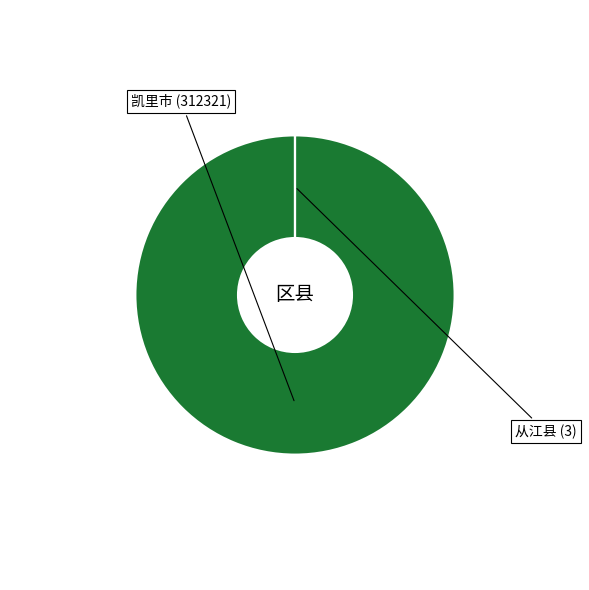

Is there a majority slice in this chart?

Yes